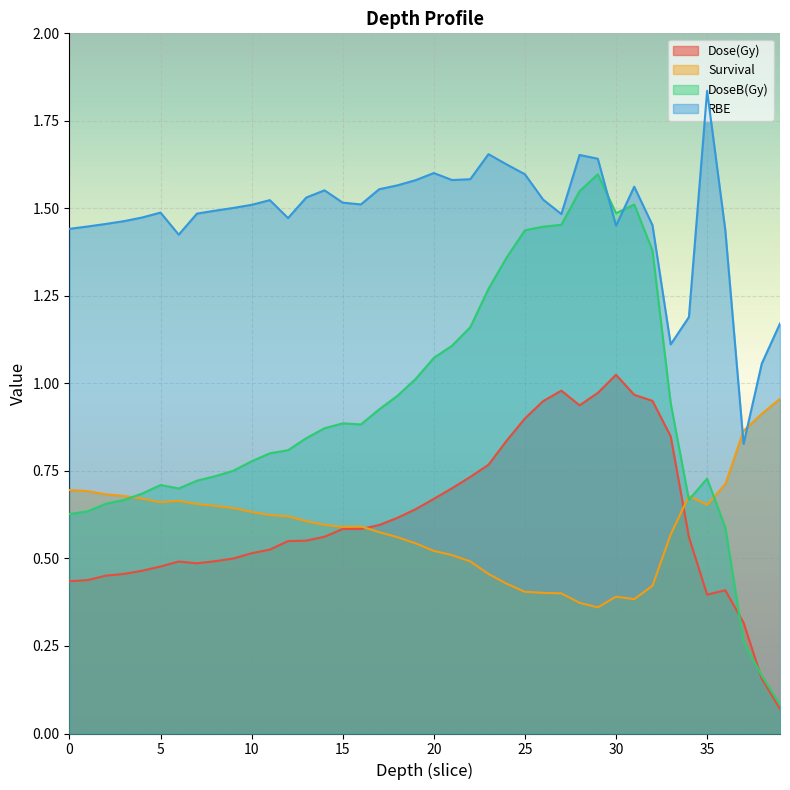

Reading left to right, what are all the values shown in this chart?

Dose(Gy): 0.4	0.4	0.5	0.5	0.5	0.5	0.5	0.5	0.5	0.5	0.5	0.5	0.5	0.6	0.6	0.6	0.6	0.6	0.6	0.6	0.7	0.7	0.7	0.8	0.8	0.9	0.9	1.0	0.9	1.0	1.0	1.0	1.0	0.8	0.6	0.4	0.4	0.3	0.2	0.1
Survival: 0.7	0.7	0.7	0.7	0.7	0.7	0.7	0.7	0.7	0.6	0.6	0.6	0.6	0.6	0.6	0.6	0.6	0.6	0.6	0.5	0.5	0.5	0.5	0.5	0.4	0.4	0.4	0.4	0.4	0.4	0.4	0.4	0.4	0.6	0.7	0.7	0.7	0.9	0.9	1.0
DoseB(Gy): 0.6	0.6	0.7	0.7	0.7	0.7	0.7	0.7	0.7	0.8	0.8	0.8	0.8	0.8	0.9	0.9	0.9	0.9	1.0	1.0	1.1	1.1	1.2	1.3	1.4	1.4	1.4	1.5	1.5	1.6	1.5	1.5	1.4	0.9	0.7	0.7	0.6	0.3	0.2	0.1
RBE: 1.4	1.4	1.5	1.5	1.5	1.5	1.4	1.5	1.5	1.5	1.5	1.5	1.5	1.5	1.6	1.5	1.5	1.6	1.6	1.6	1.6	1.6	1.6	1.7	1.6	1.6	1.5	1.5	1.7	1.6	1.5	1.6	1.5	1.1	1.2	1.8	1.4	0.8	1.1	1.2